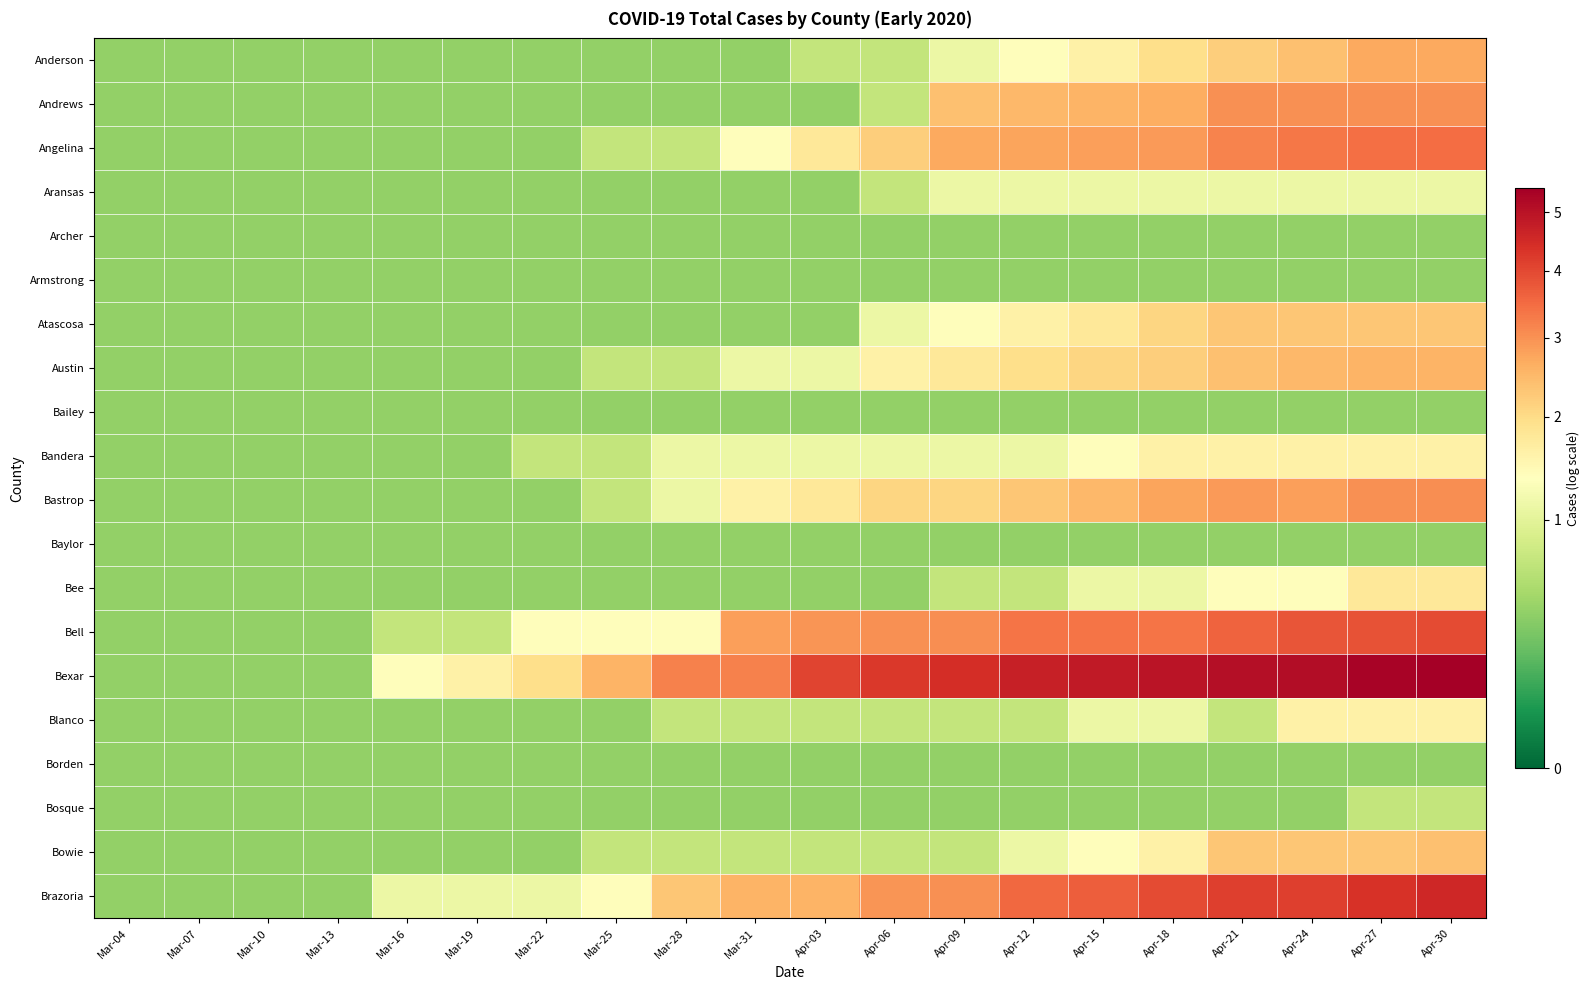

Reading right to left, what are all the values shown in this chart?

Anderson: Apr-30=2.7	Apr-27=2.7	Apr-24=2.4	Apr-21=2.2	Apr-18=1.9	Apr-15=1.6	Apr-12=1.4	Apr-09=1.1	Apr-06=0.7	Apr-03=0.7	Mar-31=0.4	Mar-28=0.4	Mar-25=0.4	Mar-22=0.4	Mar-19=0.4	Mar-16=0.4	Mar-13=0.4	Mar-10=0.4	Mar-07=0.4	Mar-04=0.4
Andrews: Apr-30=3.0	Apr-27=3.0	Apr-24=3.0	Apr-21=3.0	Apr-18=2.6	Apr-15=2.6	Apr-12=2.5	Apr-09=2.4	Apr-06=0.7	Apr-03=0.4	Mar-31=0.4	Mar-28=0.4	Mar-25=0.4	Mar-22=0.4	Mar-19=0.4	Mar-16=0.4	Mar-13=0.4	Mar-10=0.4	Mar-07=0.4	Mar-04=0.4
Angelina: Apr-30=3.5	Apr-27=3.4	Apr-24=3.3	Apr-21=3.2	Apr-18=2.9	Apr-15=2.8	Apr-12=2.8	Apr-09=2.7	Apr-06=2.2	Apr-03=1.8	Mar-31=1.4	Mar-28=0.7	Mar-25=0.7	Mar-22=0.4	Mar-19=0.4	Mar-16=0.4	Mar-13=0.4	Mar-10=0.4	Mar-07=0.4	Mar-04=0.4
Aransas: Apr-30=1.1	Apr-27=1.1	Apr-24=1.1	Apr-21=1.1	Apr-18=1.1	Apr-15=1.1	Apr-12=1.1	Apr-09=1.1	Apr-06=0.7	Apr-03=0.4	Mar-31=0.4	Mar-28=0.4	Mar-25=0.4	Mar-22=0.4	Mar-19=0.4	Mar-16=0.4	Mar-13=0.4	Mar-10=0.4	Mar-07=0.4	Mar-04=0.4
Archer: Apr-30=0.4	Apr-27=0.4	Apr-24=0.4	Apr-21=0.4	Apr-18=0.4	Apr-15=0.4	Apr-12=0.4	Apr-09=0.4	Apr-06=0.4	Apr-03=0.4	Mar-31=0.4	Mar-28=0.4	Mar-25=0.4	Mar-22=0.4	Mar-19=0.4	Mar-16=0.4	Mar-13=0.4	Mar-10=0.4	Mar-07=0.4	Mar-04=0.4
Armstrong: Apr-30=0.4	Apr-27=0.4	Apr-24=0.4	Apr-21=0.4	Apr-18=0.4	Apr-15=0.4	Apr-12=0.4	Apr-09=0.4	Apr-06=0.4	Apr-03=0.4	Mar-31=0.4	Mar-28=0.4	Mar-25=0.4	Mar-22=0.4	Mar-19=0.4	Mar-16=0.4	Mar-13=0.4	Mar-10=0.4	Mar-07=0.4	Mar-04=0.4
Atascosa: Apr-30=2.3	Apr-27=2.3	Apr-24=2.3	Apr-21=2.3	Apr-18=2.1	Apr-15=1.8	Apr-12=1.6	Apr-09=1.4	Apr-06=1.1	Apr-03=0.4	Mar-31=0.4	Mar-28=0.4	Mar-25=0.4	Mar-22=0.4	Mar-19=0.4	Mar-16=0.4	Mar-13=0.4	Mar-10=0.4	Mar-07=0.4	Mar-04=0.4
Austin: Apr-30=2.6	Apr-27=2.6	Apr-24=2.5	Apr-21=2.4	Apr-18=2.2	Apr-15=2.1	Apr-12=1.9	Apr-09=1.8	Apr-06=1.6	Apr-03=1.1	Mar-31=1.1	Mar-28=0.7	Mar-25=0.7	Mar-22=0.4	Mar-19=0.4	Mar-16=0.4	Mar-13=0.4	Mar-10=0.4	Mar-07=0.4	Mar-04=0.4
Bailey: Apr-30=0.4	Apr-27=0.4	Apr-24=0.4	Apr-21=0.4	Apr-18=0.4	Apr-15=0.4	Apr-12=0.4	Apr-09=0.4	Apr-06=0.4	Apr-03=0.4	Mar-31=0.4	Mar-28=0.4	Mar-25=0.4	Mar-22=0.4	Mar-19=0.4	Mar-16=0.4	Mar-13=0.4	Mar-10=0.4	Mar-07=0.4	Mar-04=0.4
Bandera: Apr-30=1.6	Apr-27=1.6	Apr-24=1.6	Apr-21=1.6	Apr-18=1.6	Apr-15=1.4	Apr-12=1.1	Apr-09=1.1	Apr-06=1.1	Apr-03=1.1	Mar-31=1.1	Mar-28=1.1	Mar-25=0.7	Mar-22=0.7	Mar-19=0.4	Mar-16=0.4	Mar-13=0.4	Mar-10=0.4	Mar-07=0.4	Mar-04=0.4
Bastrop: Apr-30=3.0	Apr-27=3.0	Apr-24=2.8	Apr-21=2.9	Apr-18=2.8	Apr-15=2.5	Apr-12=2.3	Apr-09=2.1	Apr-06=2.1	Apr-03=1.8	Mar-31=1.6	Mar-28=1.1	Mar-25=0.7	Mar-22=0.4	Mar-19=0.4	Mar-16=0.4	Mar-13=0.4	Mar-10=0.4	Mar-07=0.4	Mar-04=0.4
Baylor: Apr-30=0.4	Apr-27=0.4	Apr-24=0.4	Apr-21=0.4	Apr-18=0.4	Apr-15=0.4	Apr-12=0.4	Apr-09=0.4	Apr-06=0.4	Apr-03=0.4	Mar-31=0.4	Mar-28=0.4	Mar-25=0.4	Mar-22=0.4	Mar-19=0.4	Mar-16=0.4	Mar-13=0.4	Mar-10=0.4	Mar-07=0.4	Mar-04=0.4
Bee: Apr-30=1.8	Apr-27=1.8	Apr-24=1.4	Apr-21=1.4	Apr-18=1.1	Apr-15=1.1	Apr-12=0.7	Apr-09=0.7	Apr-06=0.4	Apr-03=0.4	Mar-31=0.4	Mar-28=0.4	Mar-25=0.4	Mar-22=0.4	Mar-19=0.4	Mar-16=0.4	Mar-13=0.4	Mar-10=0.4	Mar-07=0.4	Mar-04=0.4
Bell: Apr-30=4.0	Apr-27=3.9	Apr-24=3.8	Apr-21=3.6	Apr-18=3.4	Apr-15=3.4	Apr-12=3.4	Apr-09=3.0	Apr-06=3.0	Apr-03=2.9	Mar-31=2.8	Mar-28=1.4	Mar-25=1.4	Mar-22=1.4	Mar-19=0.7	Mar-16=0.7	Mar-13=0.4	Mar-10=0.4	Mar-07=0.4	Mar-04=0.4
Bexar: Apr-30=5.4	Apr-27=5.3	Apr-24=5.1	Apr-21=5.1	Apr-18=4.9	Apr-15=4.8	Apr-12=4.7	Apr-09=4.4	Apr-06=4.2	Apr-03=4.1	Mar-31=3.2	Mar-28=3.2	Mar-25=2.6	Mar-22=1.9	Mar-19=1.6	Mar-16=1.4	Mar-13=0.4	Mar-10=0.4	Mar-07=0.4	Mar-04=0.4
Blanco: Apr-30=1.6	Apr-27=1.6	Apr-24=1.6	Apr-21=0.7	Apr-18=1.1	Apr-15=1.1	Apr-12=0.7	Apr-09=0.7	Apr-06=0.7	Apr-03=0.7	Mar-31=0.7	Mar-28=0.7	Mar-25=0.4	Mar-22=0.4	Mar-19=0.4	Mar-16=0.4	Mar-13=0.4	Mar-10=0.4	Mar-07=0.4	Mar-04=0.4
Borden: Apr-30=0.4	Apr-27=0.4	Apr-24=0.4	Apr-21=0.4	Apr-18=0.4	Apr-15=0.4	Apr-12=0.4	Apr-09=0.4	Apr-06=0.4	Apr-03=0.4	Mar-31=0.4	Mar-28=0.4	Mar-25=0.4	Mar-22=0.4	Mar-19=0.4	Mar-16=0.4	Mar-13=0.4	Mar-10=0.4	Mar-07=0.4	Mar-04=0.4
Bosque: Apr-30=0.7	Apr-27=0.7	Apr-24=0.4	Apr-21=0.4	Apr-18=0.4	Apr-15=0.4	Apr-12=0.4	Apr-09=0.4	Apr-06=0.4	Apr-03=0.4	Mar-31=0.4	Mar-28=0.4	Mar-25=0.4	Mar-22=0.4	Mar-19=0.4	Mar-16=0.4	Mar-13=0.4	Mar-10=0.4	Mar-07=0.4	Mar-04=0.4
Bowie: Apr-30=2.4	Apr-27=2.3	Apr-24=2.3	Apr-21=2.3	Apr-18=1.6	Apr-15=1.4	Apr-12=1.1	Apr-09=0.7	Apr-06=0.7	Apr-03=0.7	Mar-31=0.7	Mar-28=0.7	Mar-25=0.7	Mar-22=0.4	Mar-19=0.4	Mar-16=0.4	Mar-13=0.4	Mar-10=0.4	Mar-07=0.4	Mar-04=0.4
Brazoria: Apr-30=4.6	Apr-27=4.4	Apr-24=4.1	Apr-21=4.1	Apr-18=4.0	Apr-15=3.7	Apr-12=3.5	Apr-09=3.0	Apr-06=2.9	Apr-03=2.6	Mar-31=2.6	Mar-28=2.3	Mar-25=1.4	Mar-22=1.1	Mar-19=1.1	Mar-16=1.1	Mar-13=0.4	Mar-10=0.4	Mar-07=0.4	Mar-04=0.4